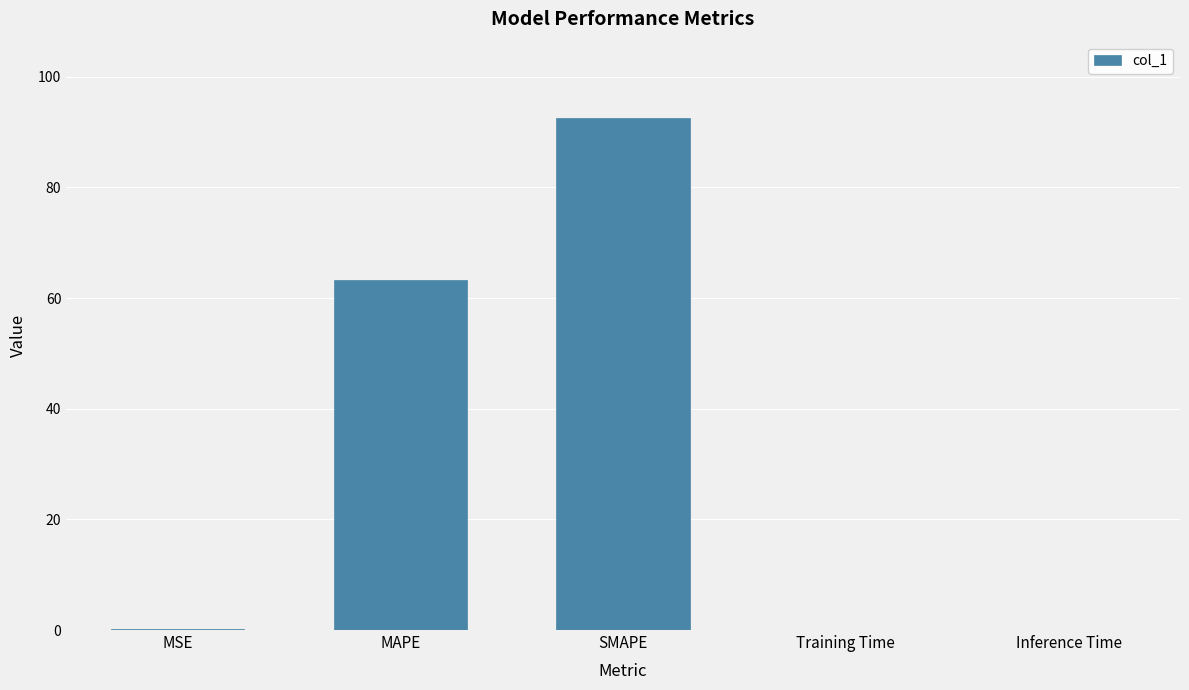

At which category does the chart reach its peak across all series?

SMAPE